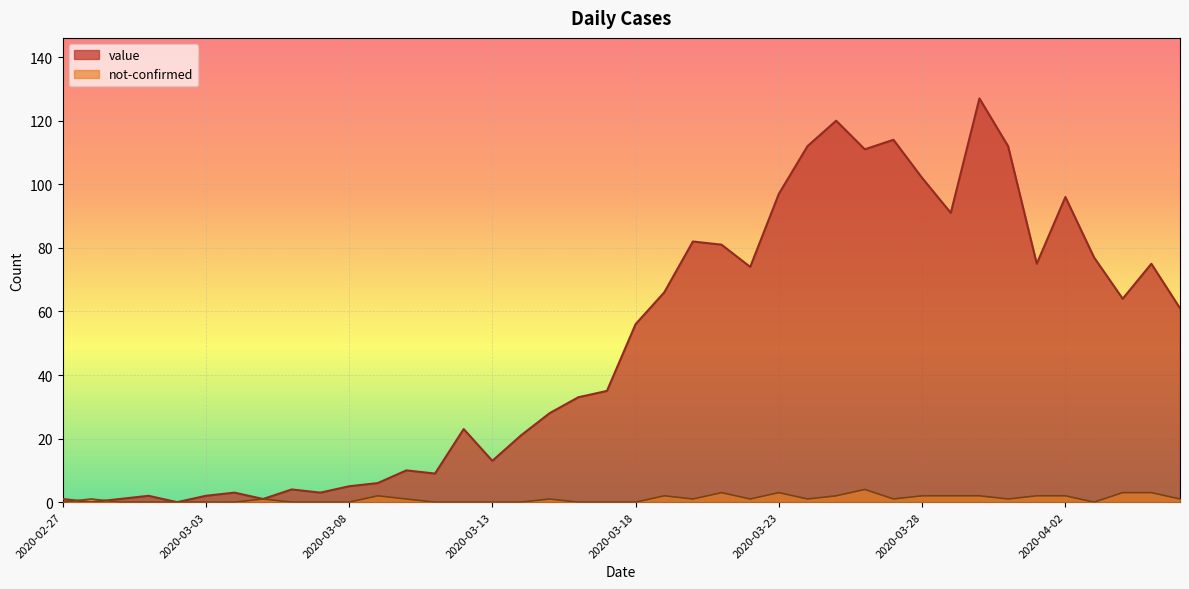

Is the value of value at 2020-03-29 greater than the value of not-confirmed at 2020-04-01?

Yes